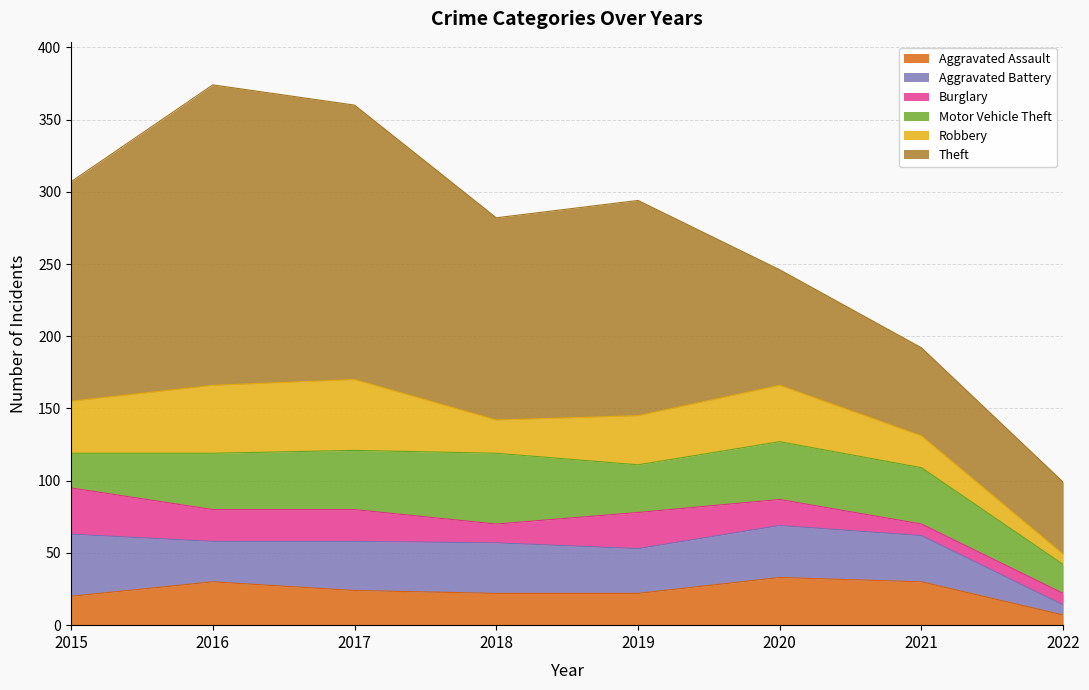

The Burglary series shows 14 at 2019. True or false?

False